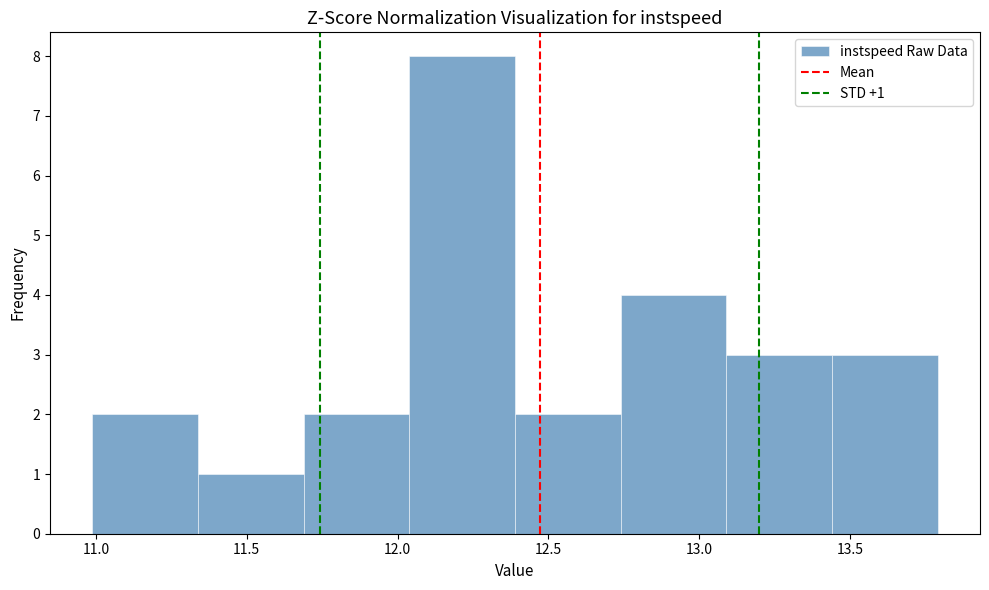

Which range on the x-axis has the tallest bar?

12.05 to 12.40